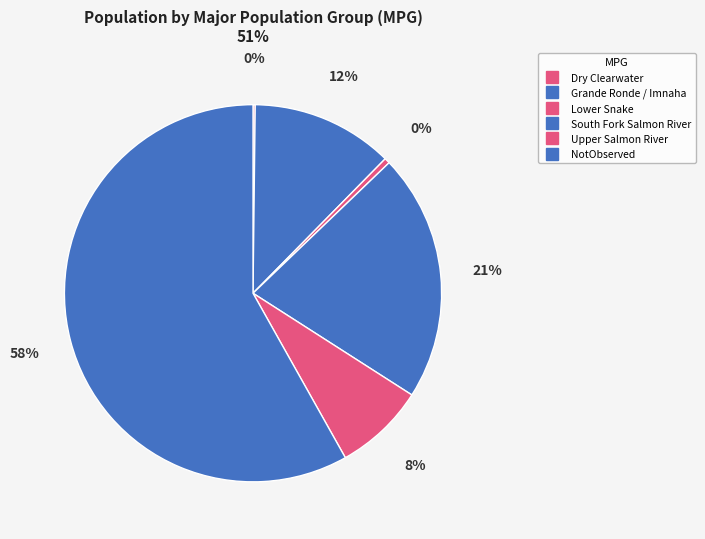

What is the total percentage of Grande Ronde / Imnaha and Dry Clearwater?

12.4%